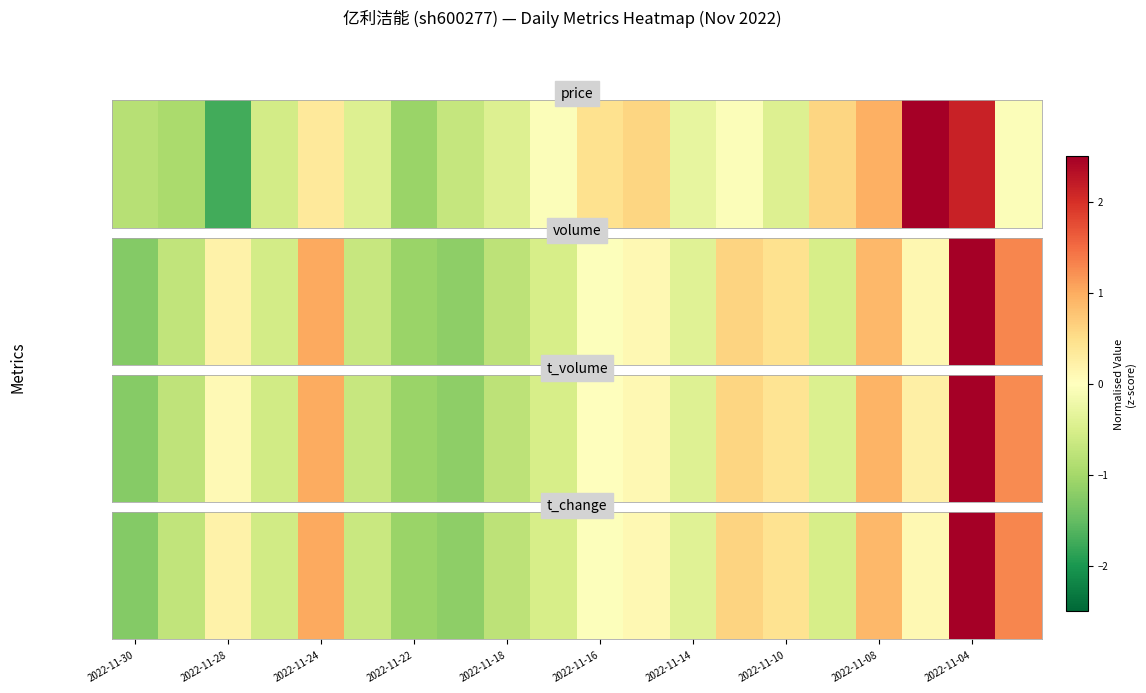

Which category has the highest value across all series?

2022-11-04